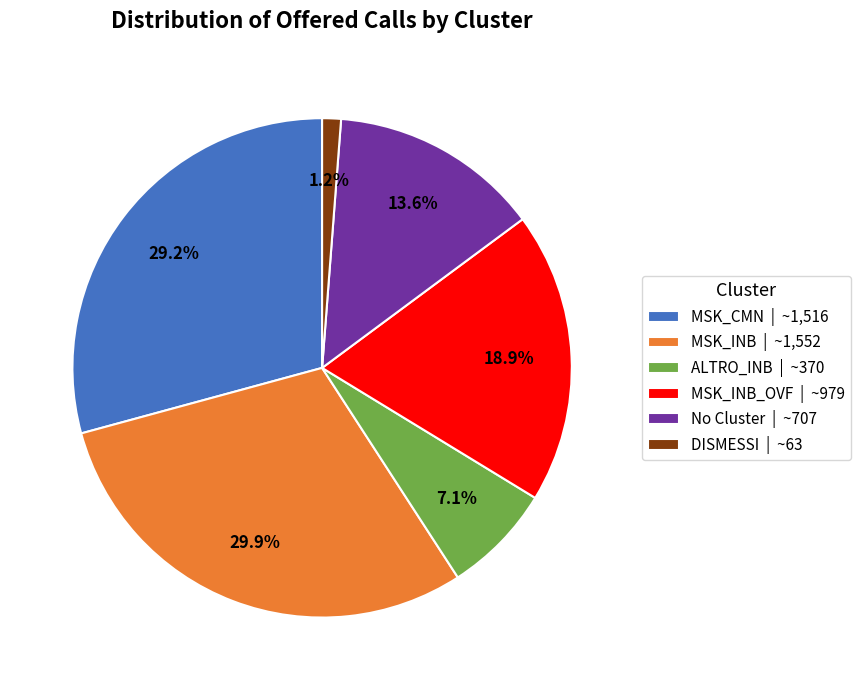

Between ALTRO_INB | ~370 and MSK_INB_OVF | ~979, which is larger?

MSK_INB_OVF | ~979